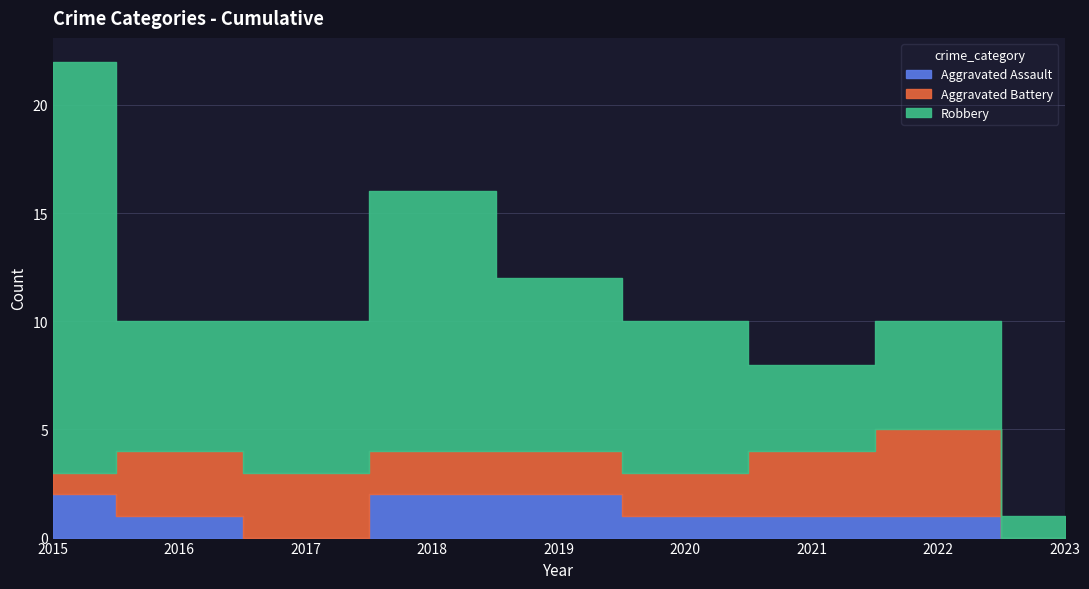

True or false: Aggravated Assault has a value of 1 at 2017.

False